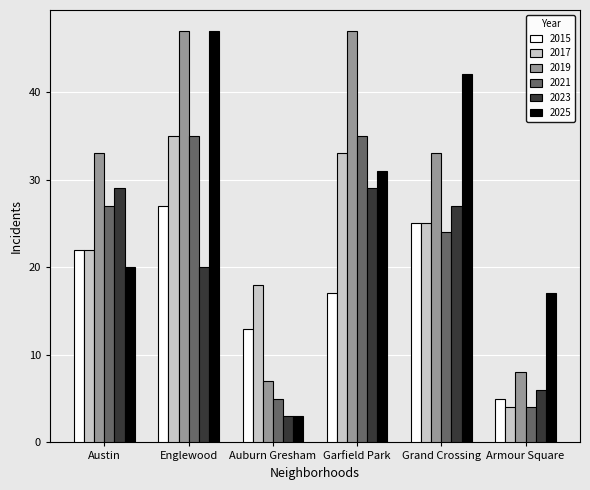

Is it true that 2021 equals 10 at Garfield Park?

False